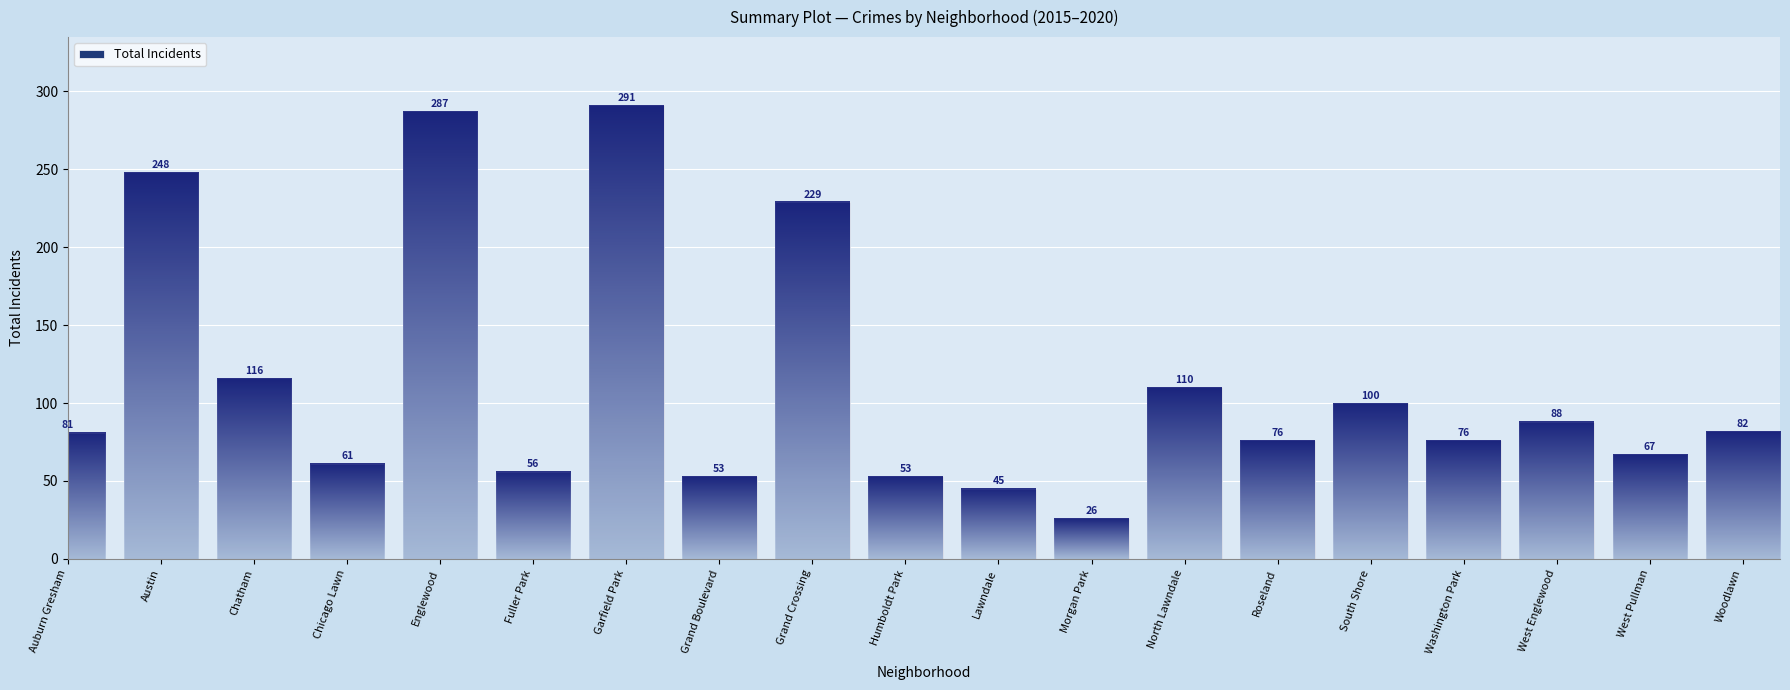

Reading left to right, list all the values displayed in this chart.

81	248	116	61	287	56	291	53	229	53	45	26	110	76	100	76	88	67	82